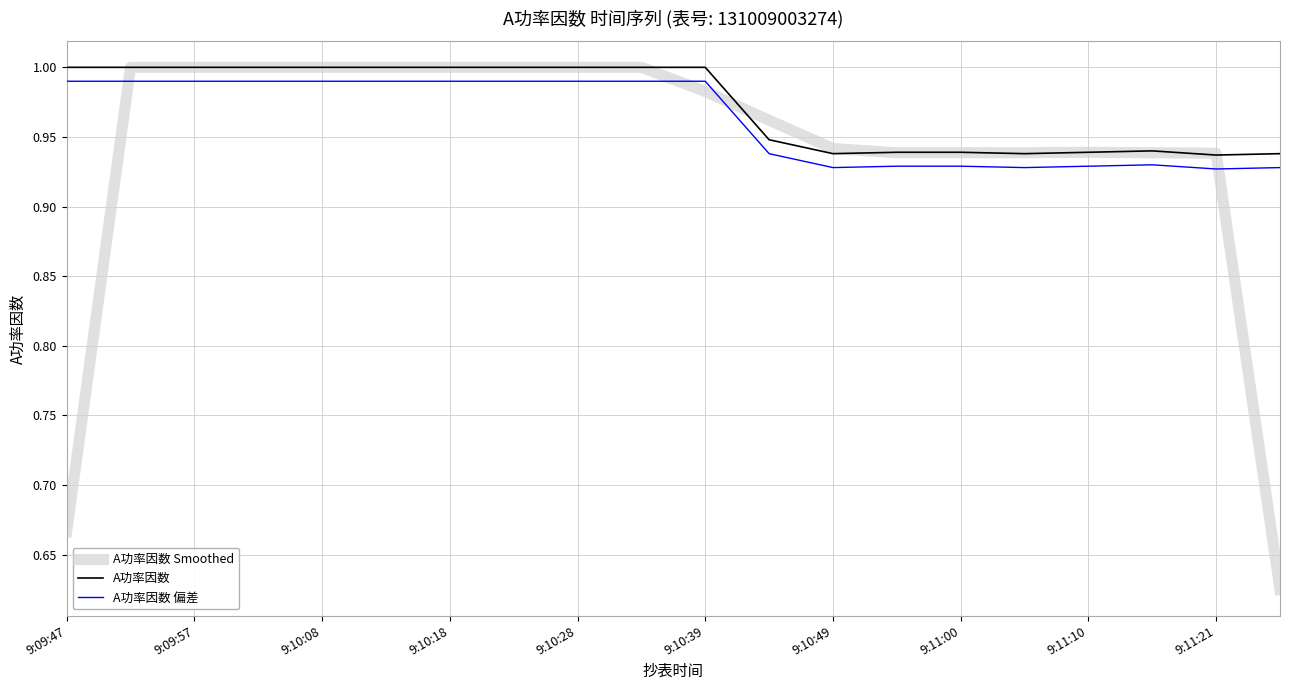

What is the difference between the maximum and minimum values in the A功率因数 偏差 series?

0.1